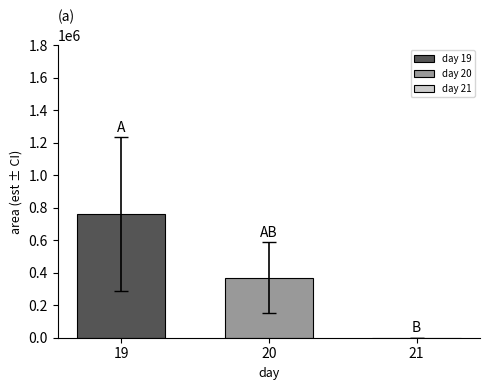

Which series has the largest range (max minus min)?

day 19